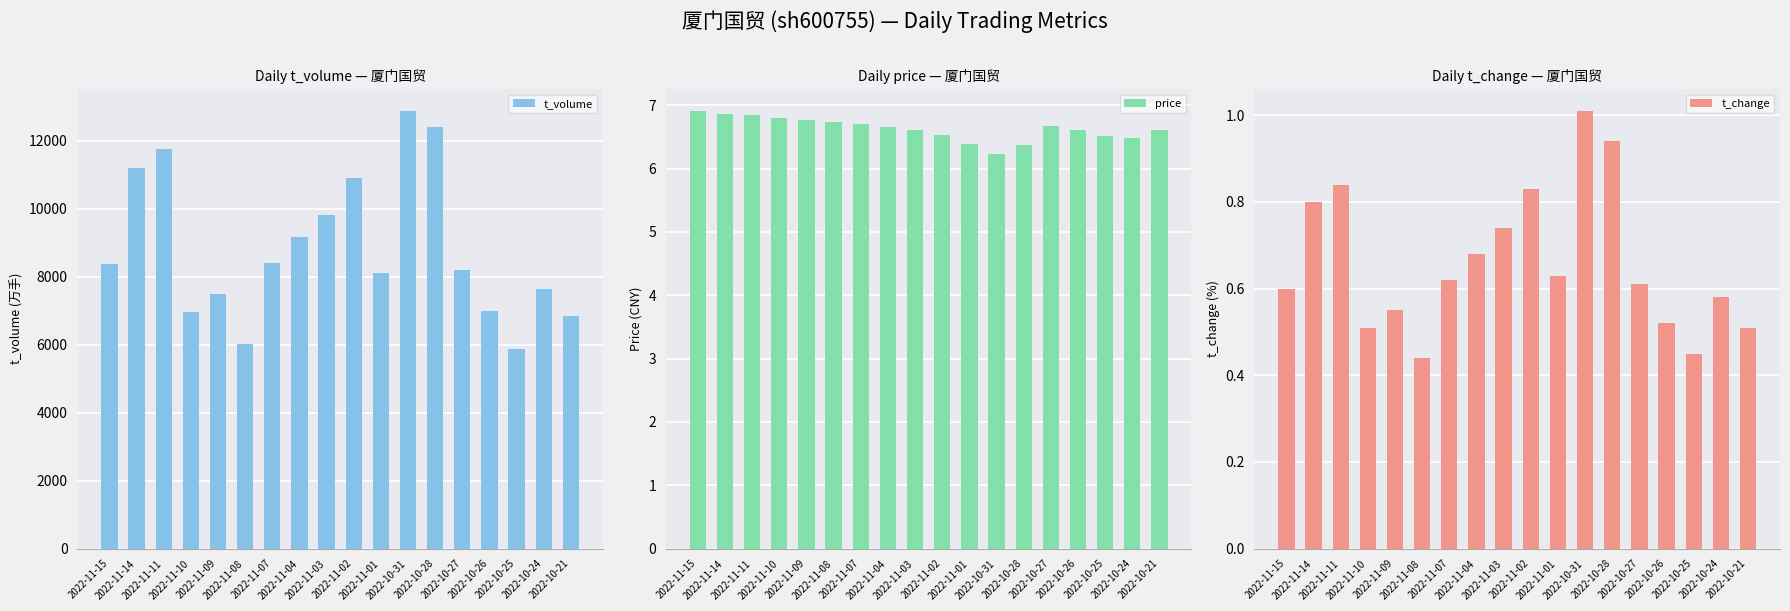

What is the smallest value displayed?

0.4